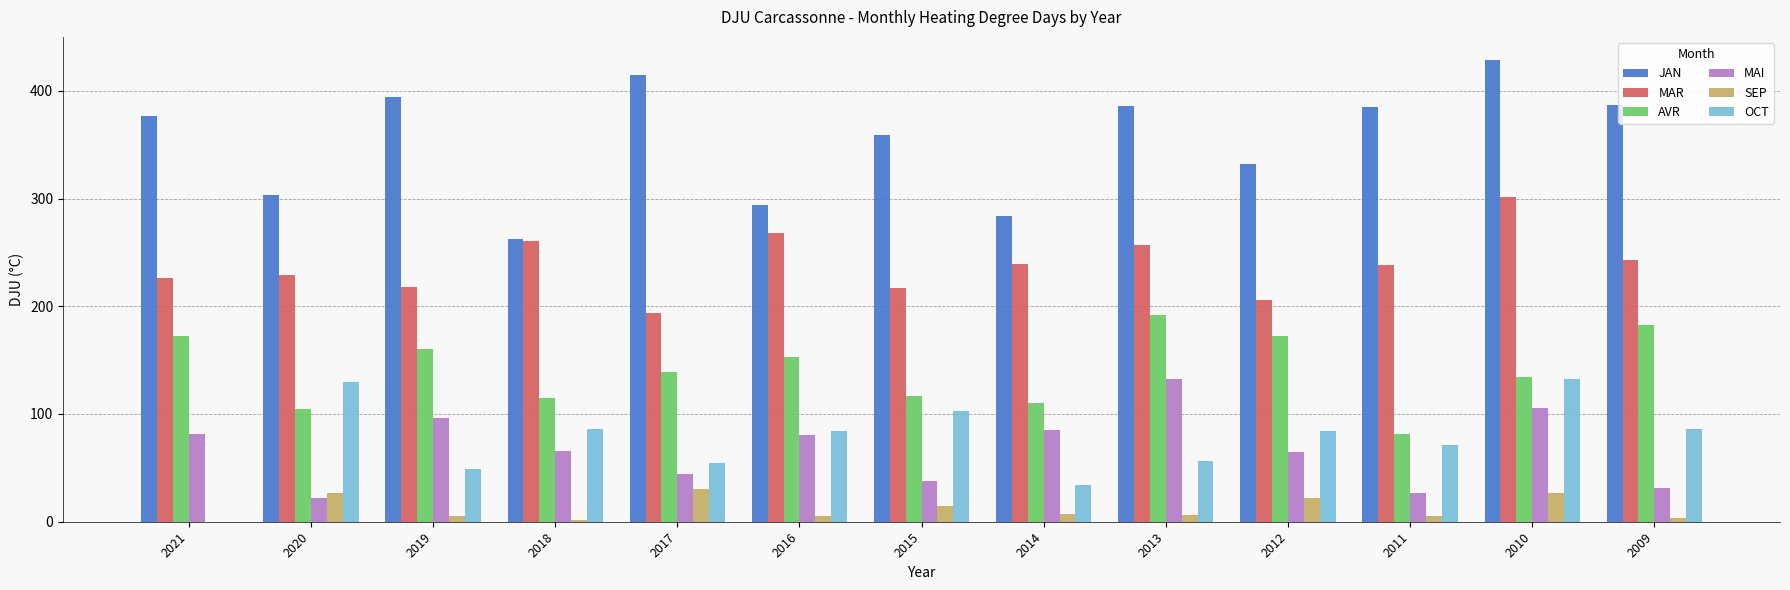

Which series changed the most between 2021 and 2014?

JAN